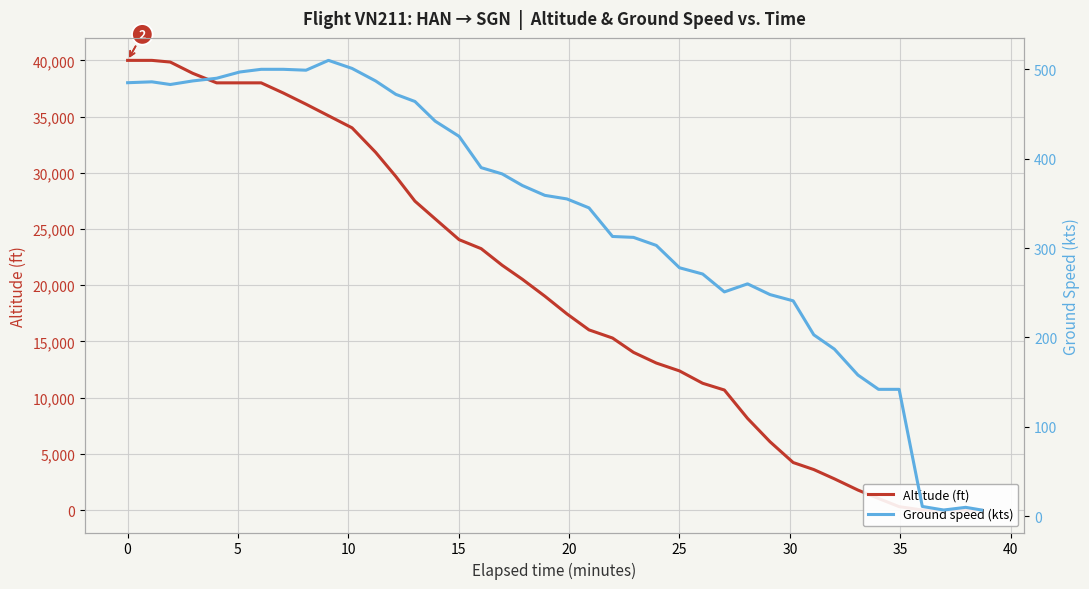

After their last crossing, which series has the higher values: Ground speed (kts) or Altitude (ft)?

Ground speed (kts)